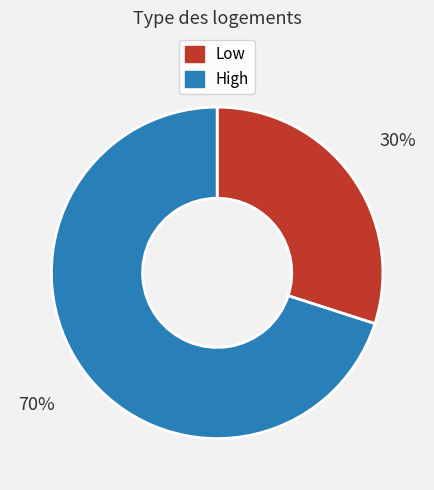

Is the sum of Low and High greater than half?

Yes